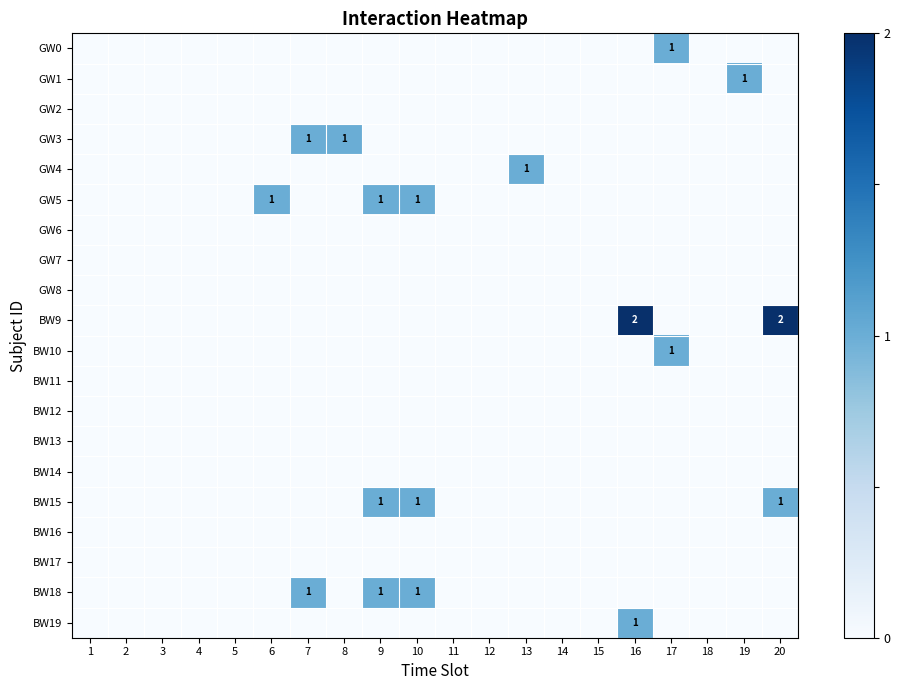

Count the BW15 values in the range 0 to 1.

20